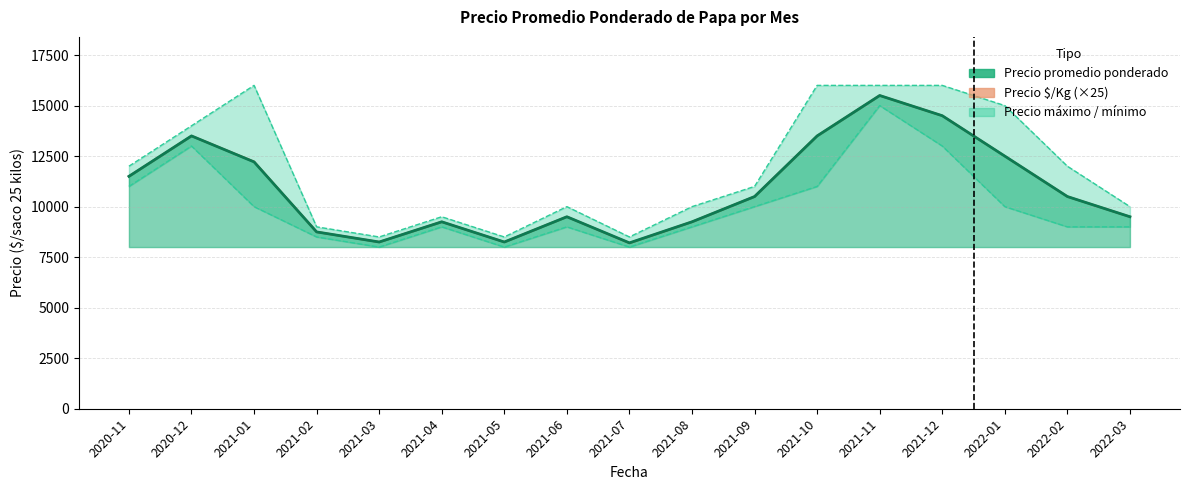

What is the average value of the Precio promedio ponderado series?

10892